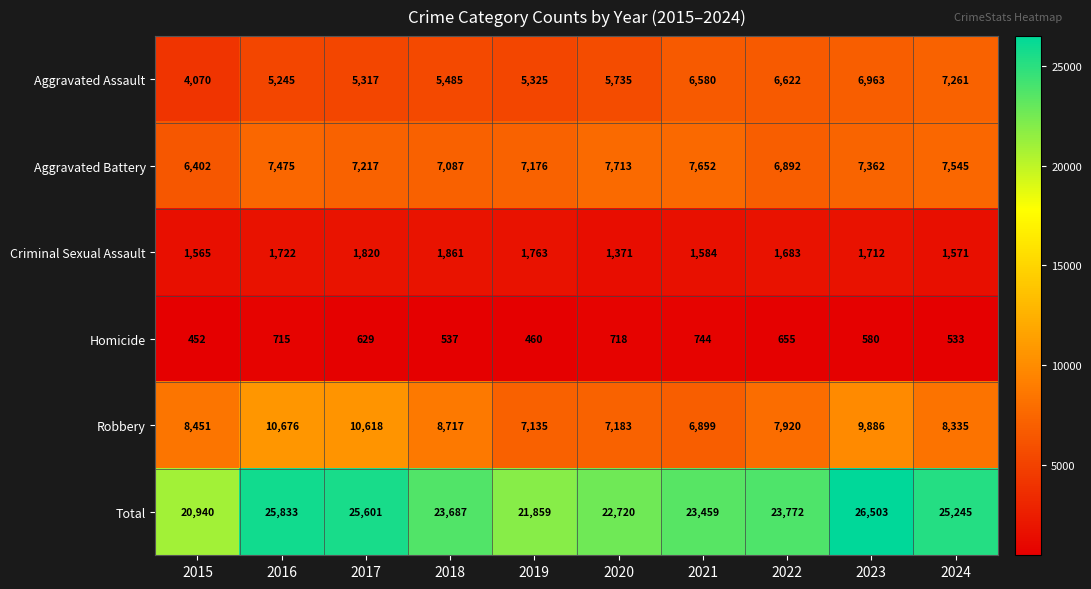

What is the approximate value of Criminal Sexual Assault at 2016?

1722